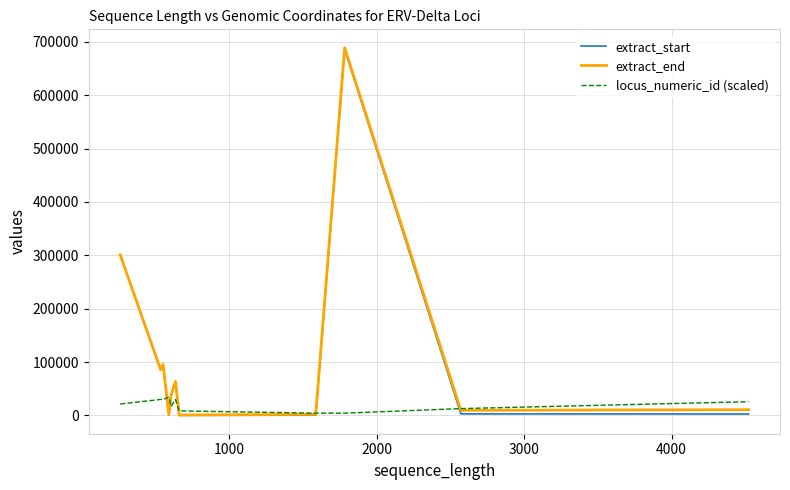

After their last crossing, which series has the higher values: locus_numeric_id (scaled) or extract_end?

locus_numeric_id (scaled)